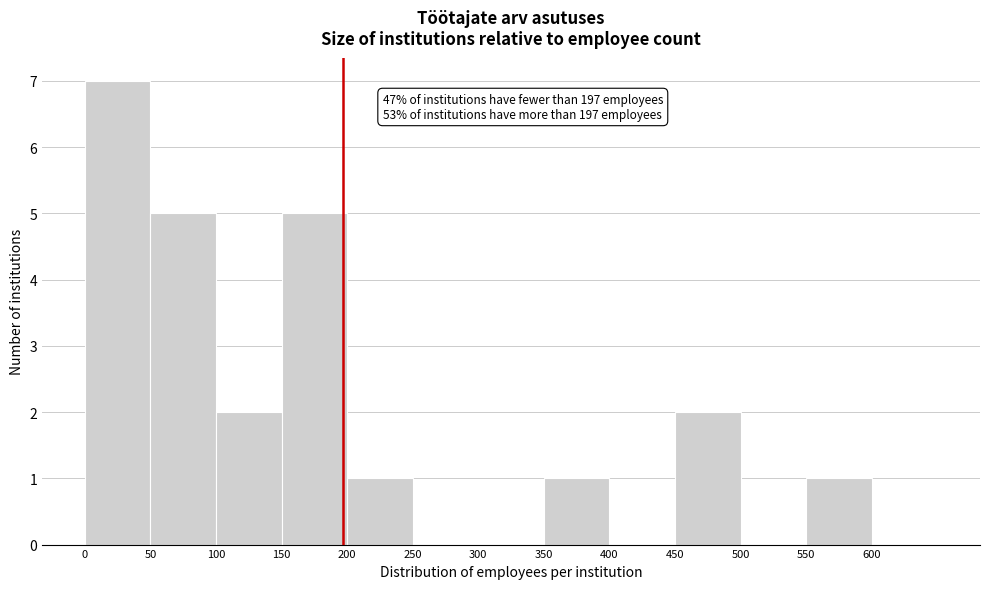

Over which range of the x-axis is the bar tallest?

0 to 50